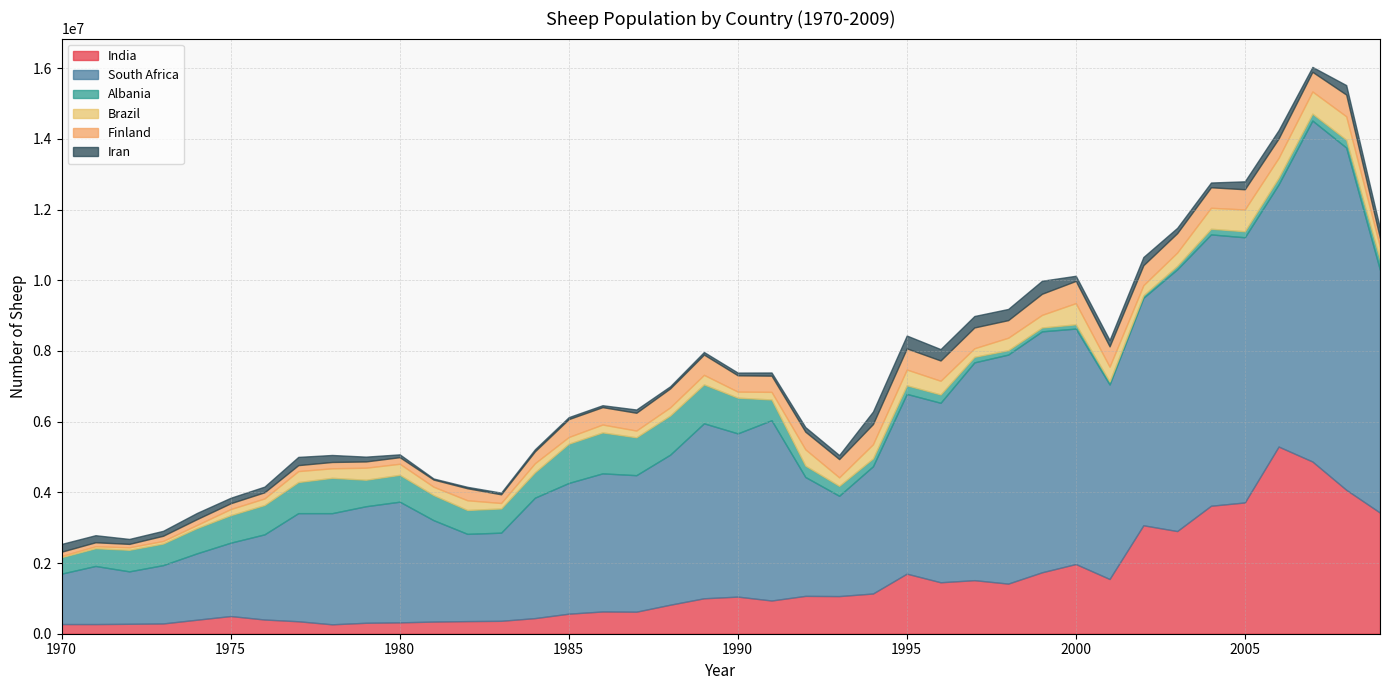

Rank the categories by South Africa value from lowest to highest.

1970, 1972, 1971, 1973, 1974, 1975, 1976, 1982, 1983, 1993, 1981, 1977, 1978, 1979, 1992, 1984, 1980, 1994, 1985, 1987, 1986, 1988, 1990, 1989, 1996, 1995, 1991, 2001, 1997, 2002, 1998, 2000, 1999, 2009, 2003, 2006, 2005, 2004, 2007, 2008